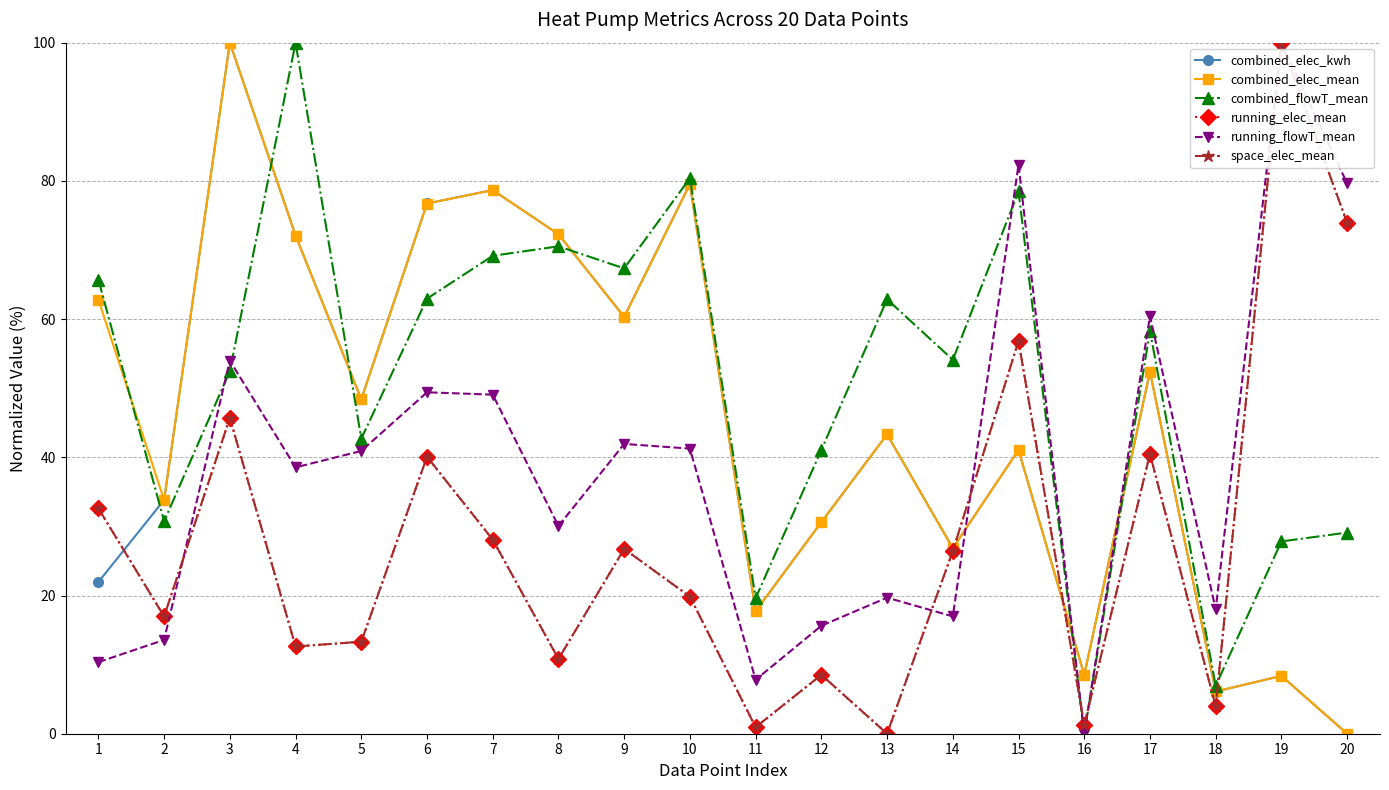

Which series has the largest range (max minus min)?

combined_elec_kwh